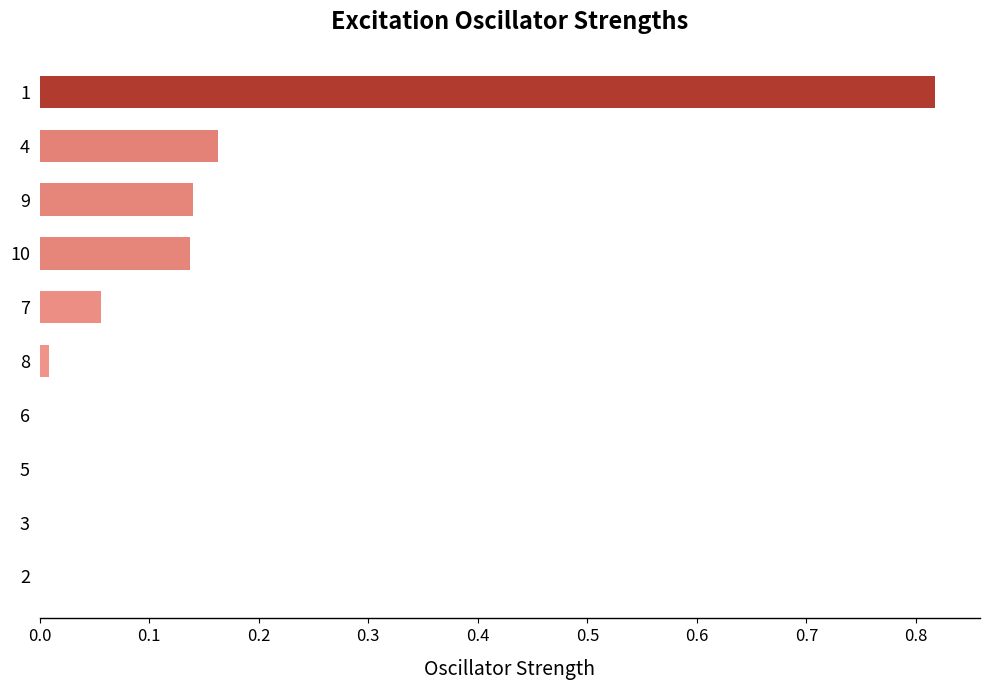

How many categories are shown in the chart?

10